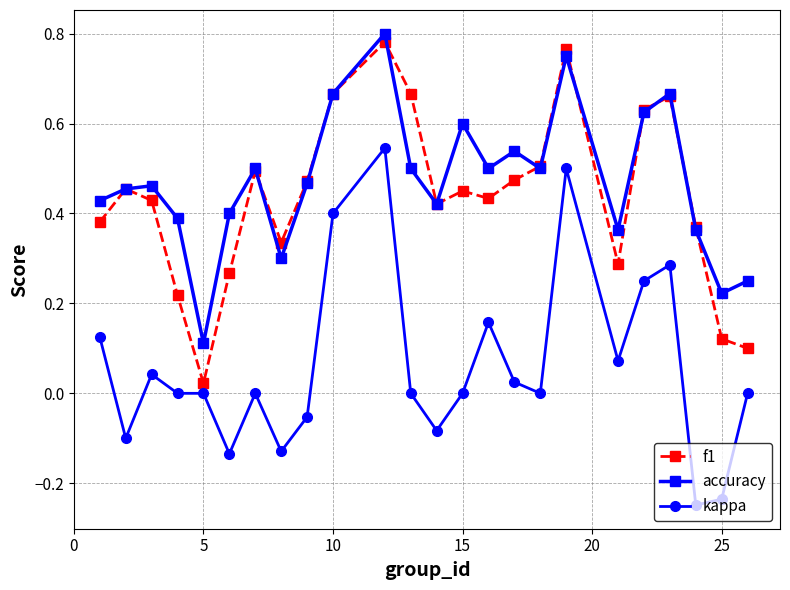

True or false: accuracy and kappa cross at least once.

False